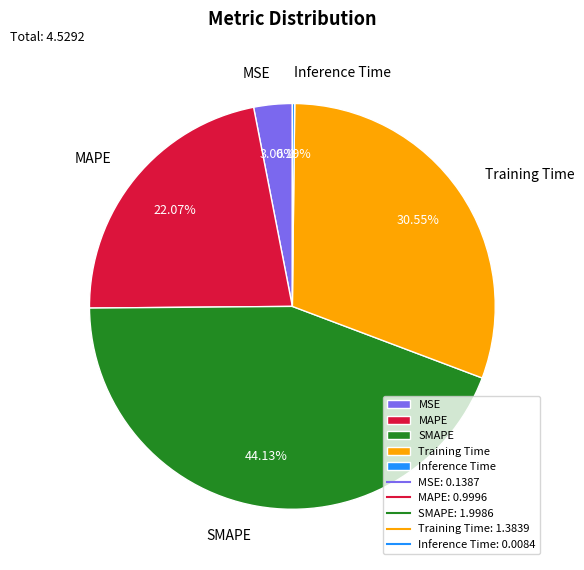

Which slice is the largest?

SMAPE